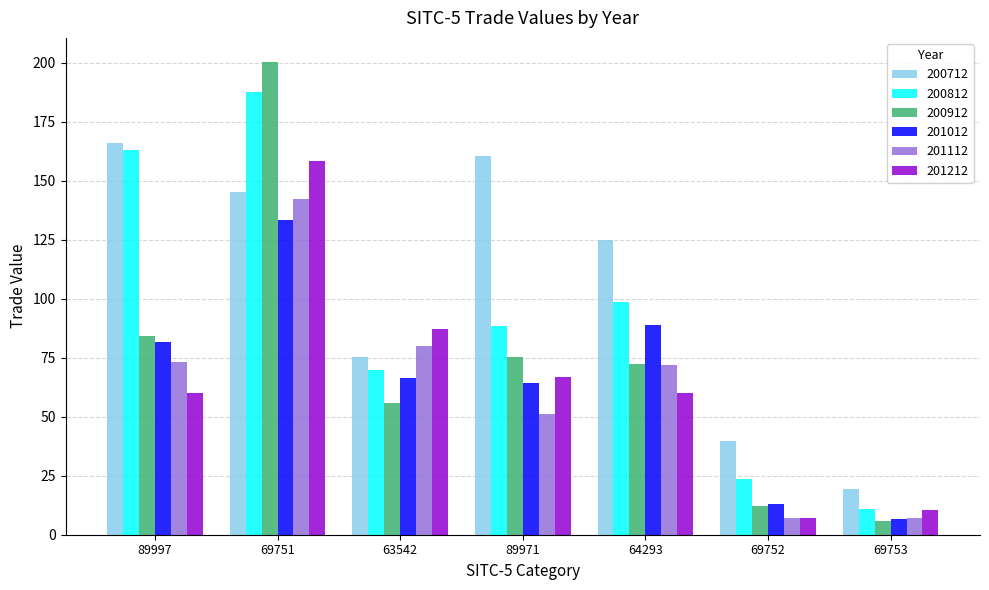

What is the minimum value for 200712?

19.3